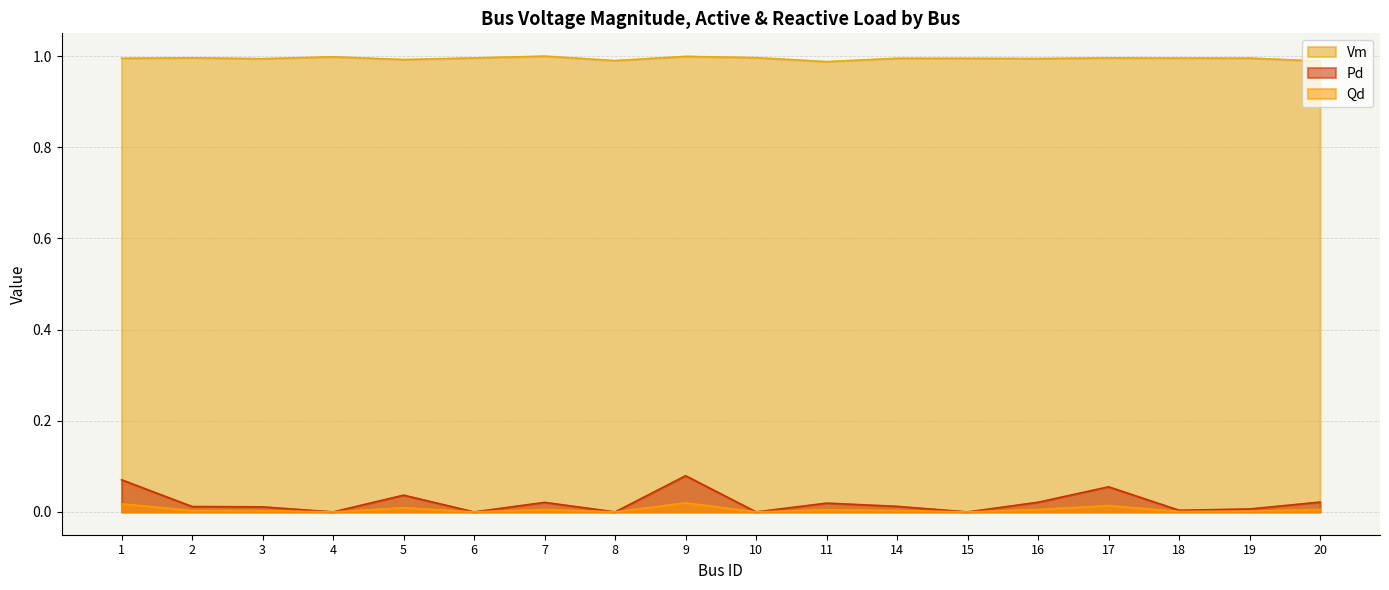

Rank the categories by Vm value from highest to lowest.

7, 9, 4, 10, 2, 17, 6, 18, 19, 1, 14, 15, 16, 3, 5, 8, 20, 11